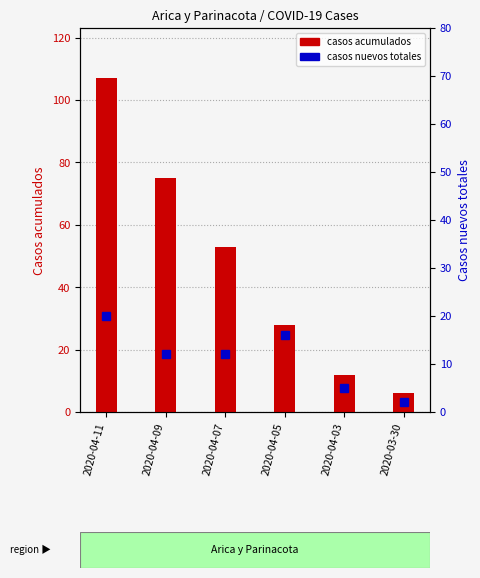

What is the minimum value shown in the chart?

2